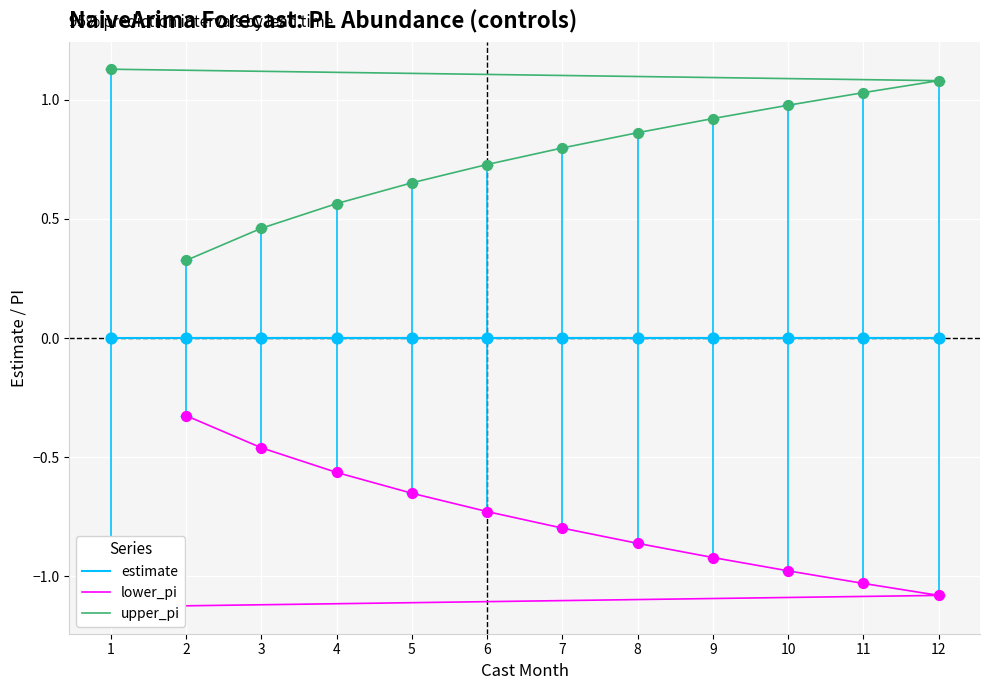

At how many categories does at least one series exceed 0?

12